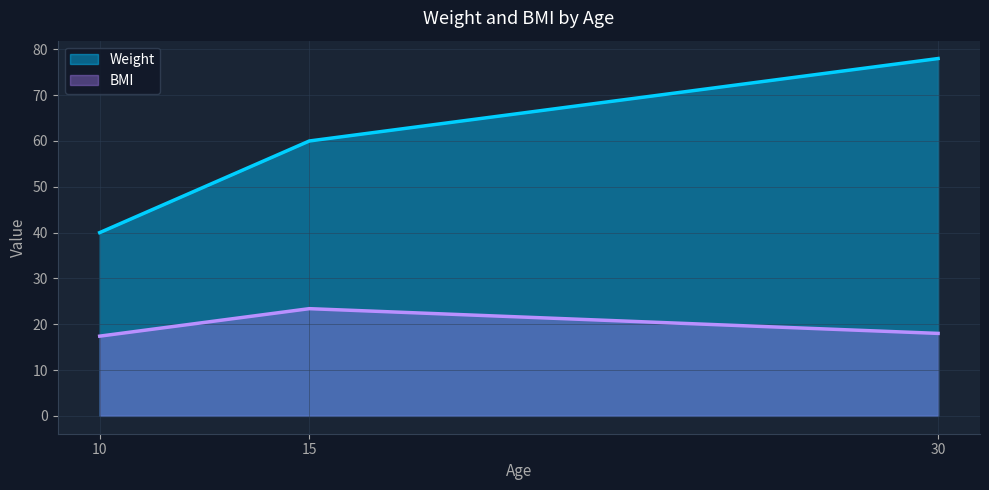

Reading right to left, extract all data points from this chart.

Weight: 78.0	60.0	40.0
BMI: 18.0	23.4	17.4